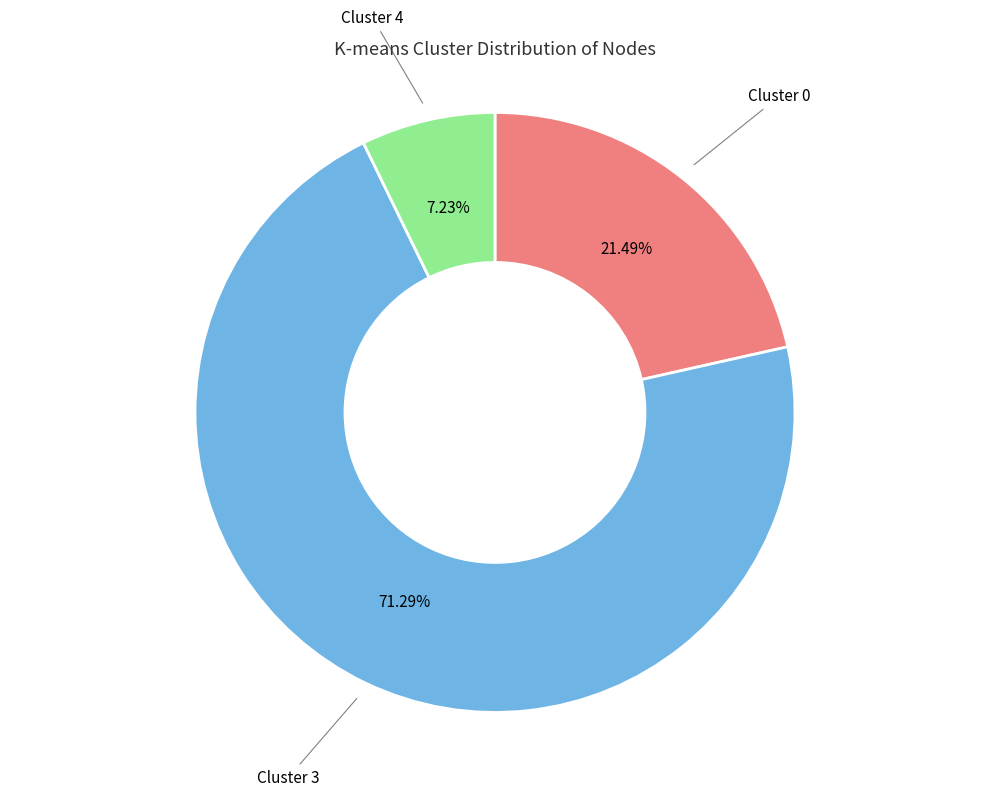

Which category accounts for the majority?

Cluster 3